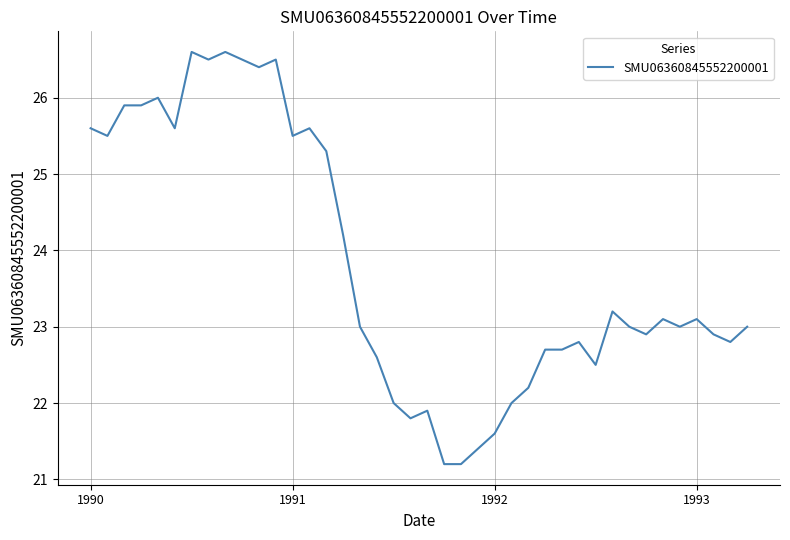

What is the difference between the maximum and minimum values?

5.4